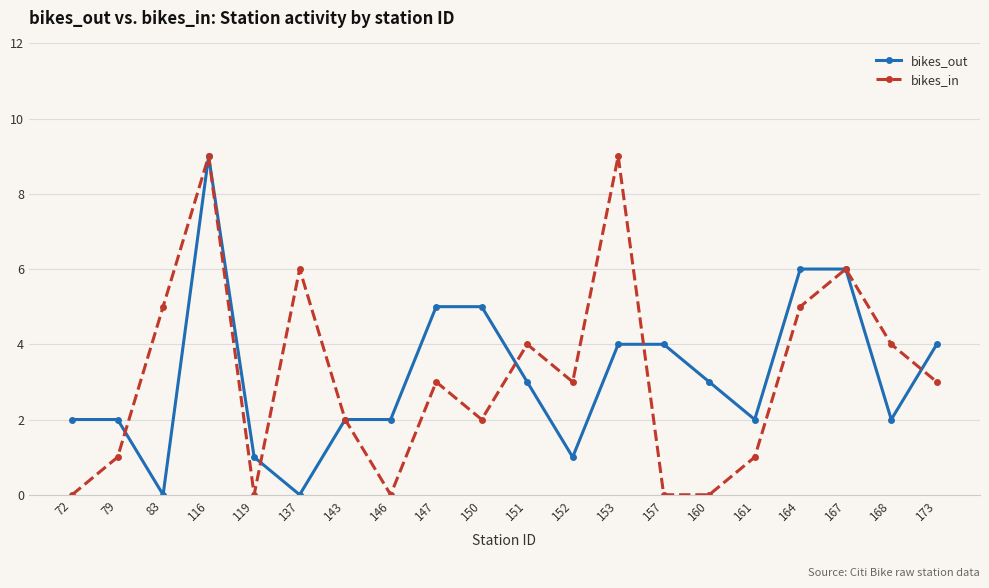

Rank the series at 164 from highest to lowest value.

bikes_out, bikes_in